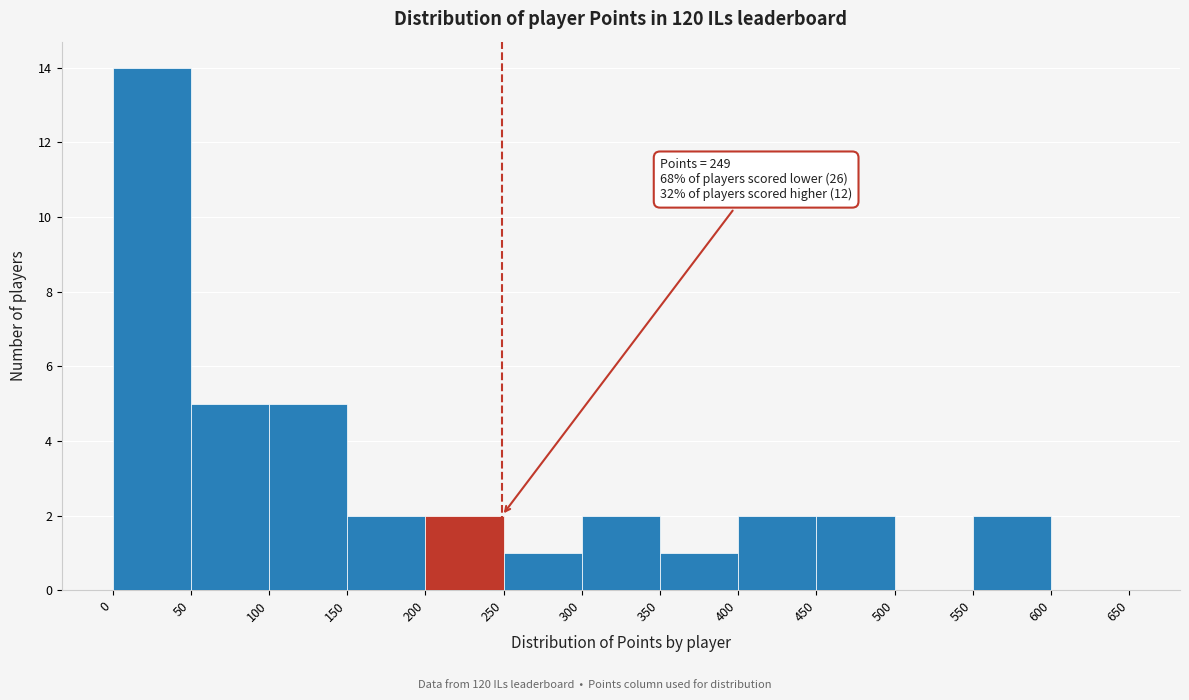

Over which range of the x-axis is the bar tallest?

0 to 50